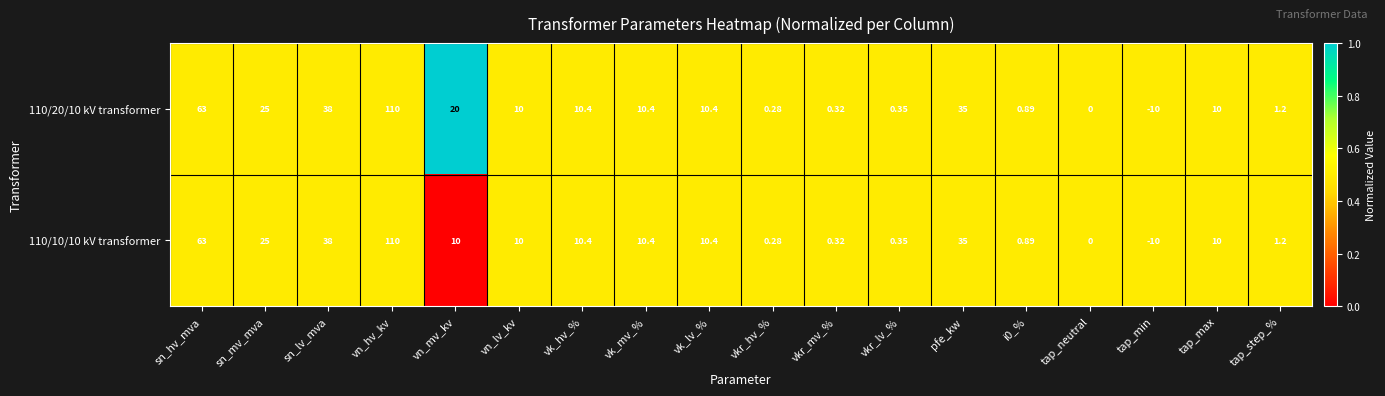

At which category is the sum across all series the highest?

vn_hv_kv